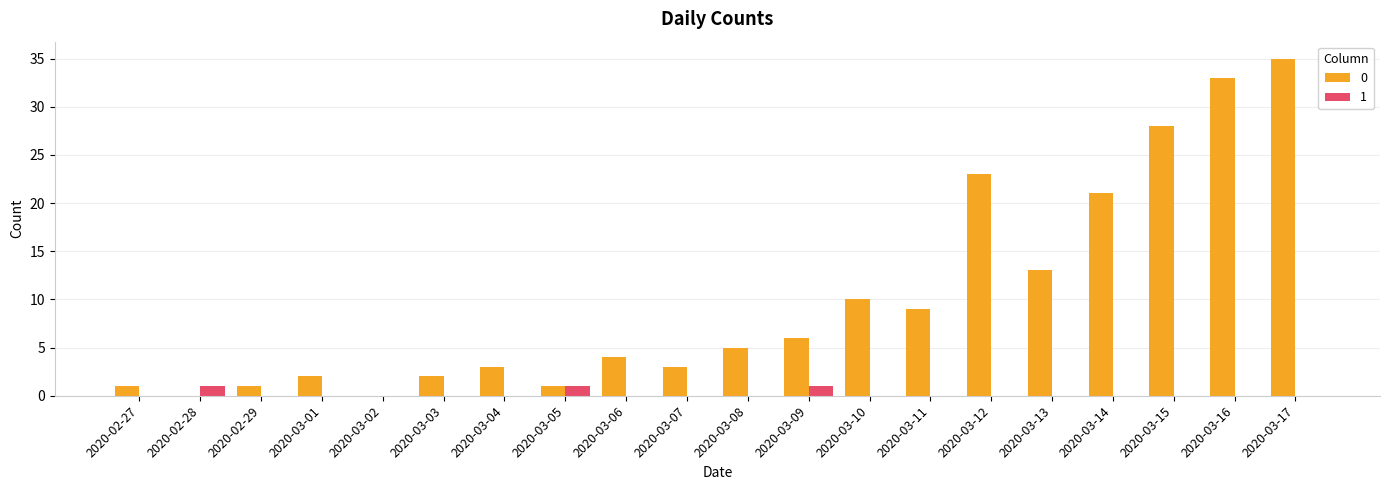

How many data points does each series have?

20